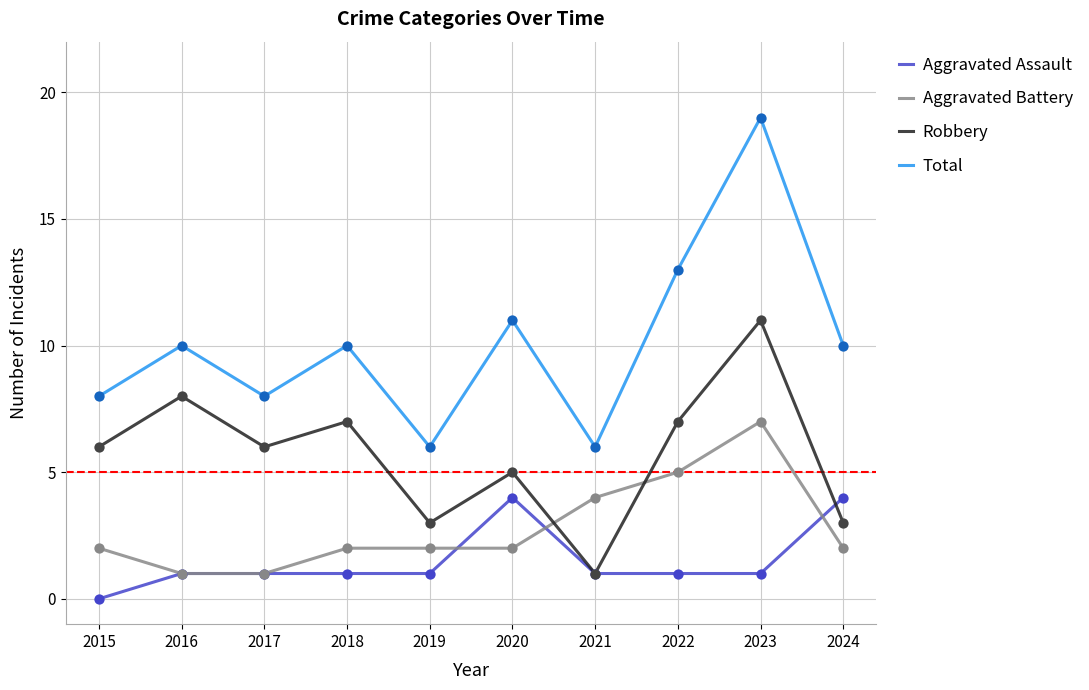

Is the value of Aggravated Assault at 2021 greater than the value of Aggravated Battery at 2024?

No